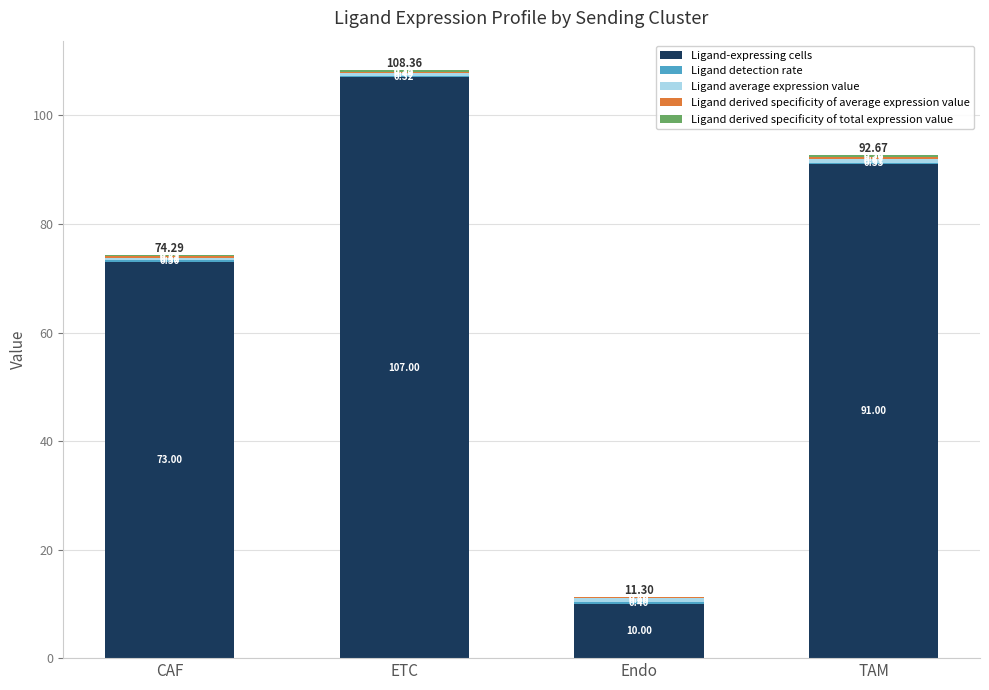

What is the sum of all Ligand-expressing cells values?

281.0